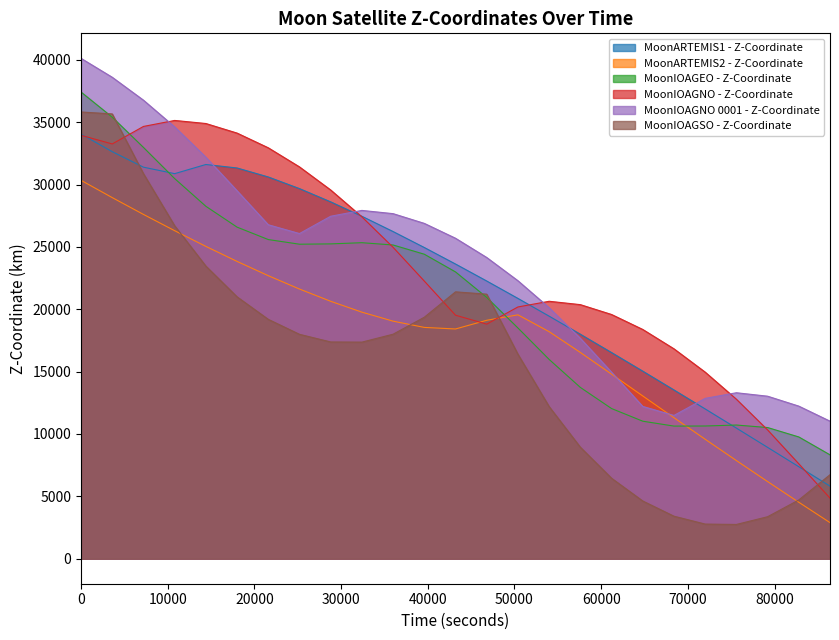

What is the minimum value for MoonARTEMIS1 - Z-Coordinate?

5818.3